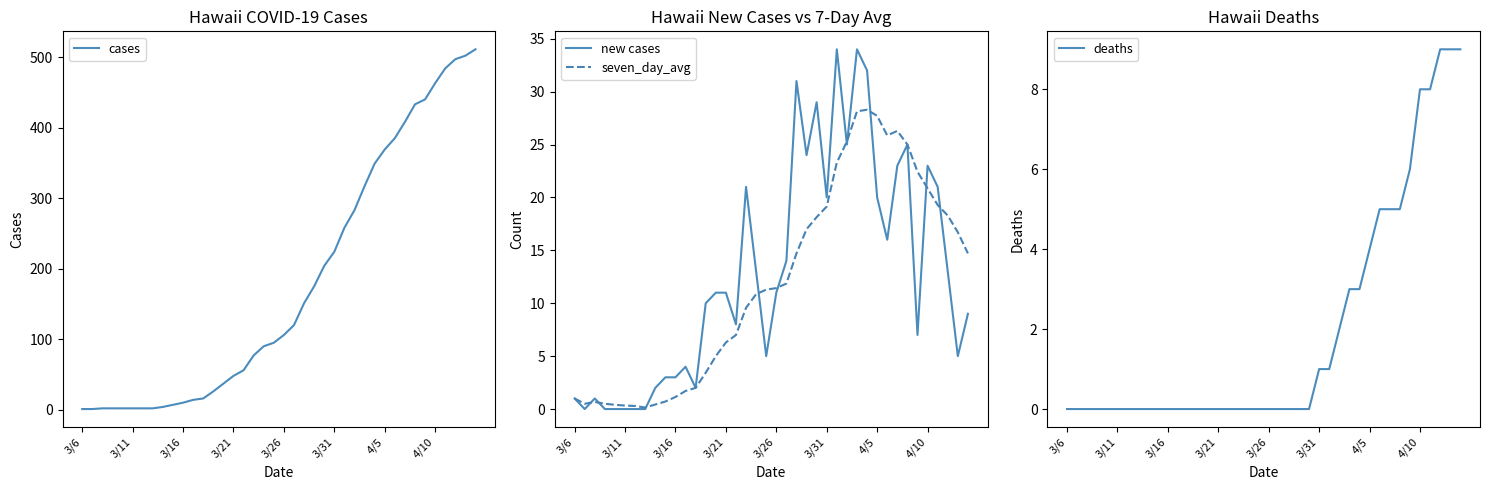

The value of seven_day_avg at 4/10 is 20.9. True or false?

True